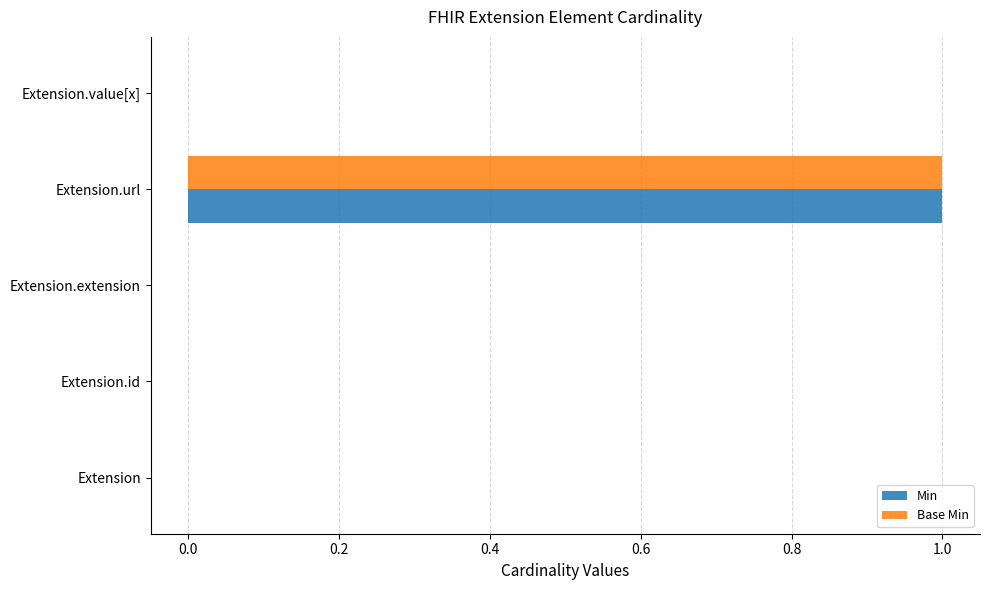

Is the value of Base Min at Extension.url greater than the value of Min at Extension.id?

Yes